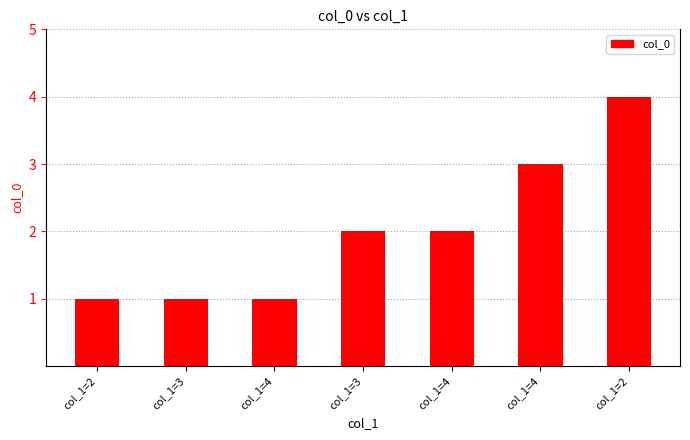

Reading left to right, extract all data points from this chart.

1	1	1	2	2	3	4